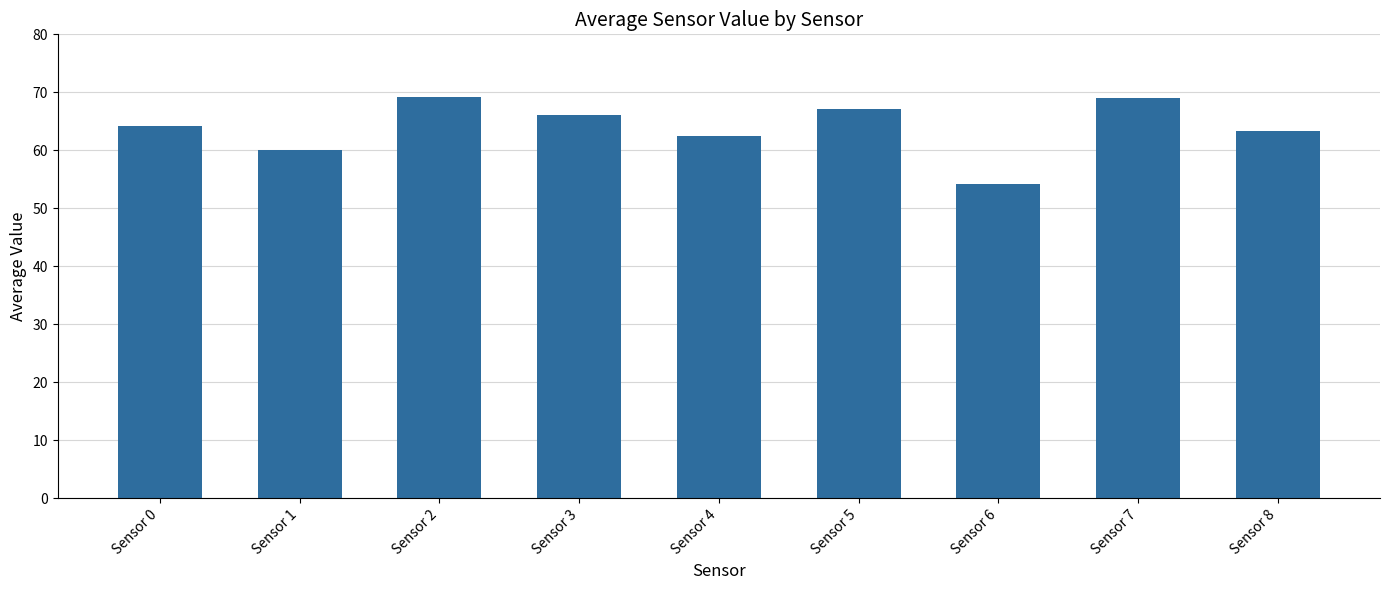

Read the value at Sensor 3.

66.1